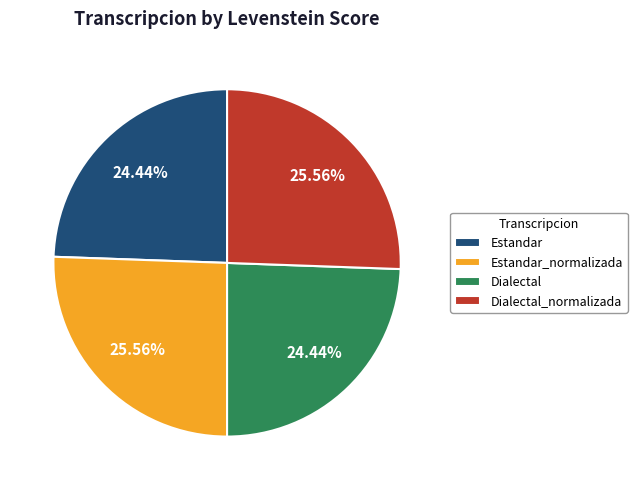

Does any single category account for the majority?

No